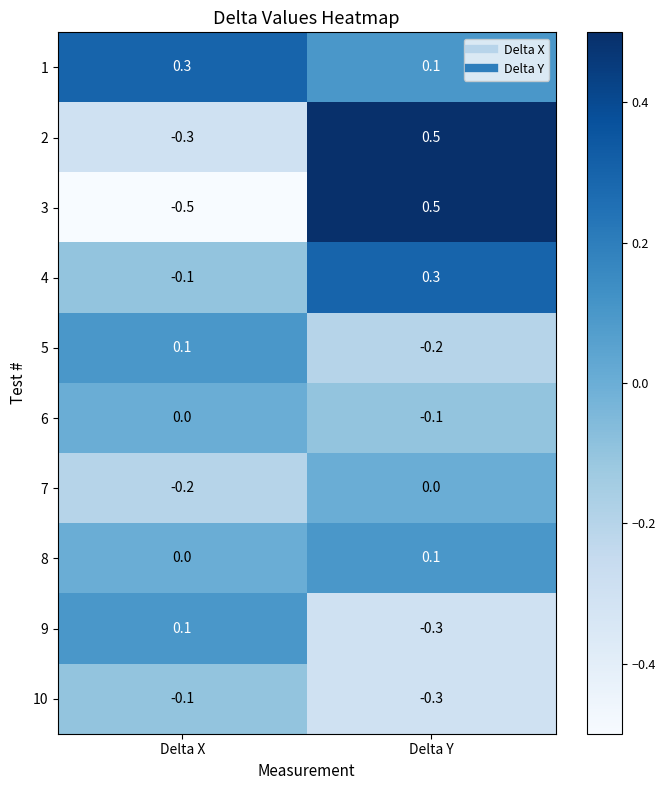

What is the difference between the 2 values at Delta X and Delta Y?

0.8